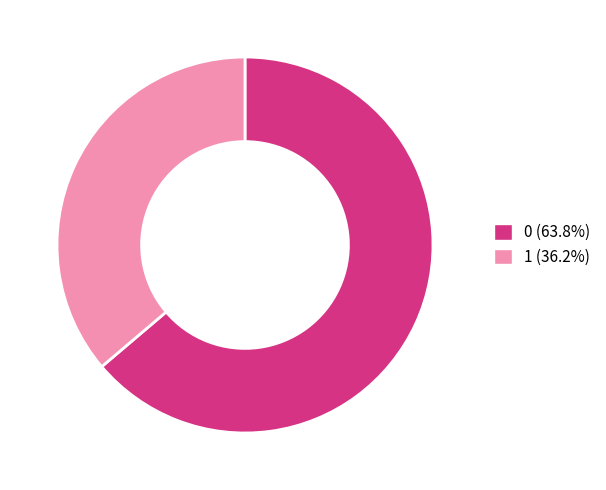

Is the sum of 1 (36.2%) and 0 (63.8%) greater than half?

Yes